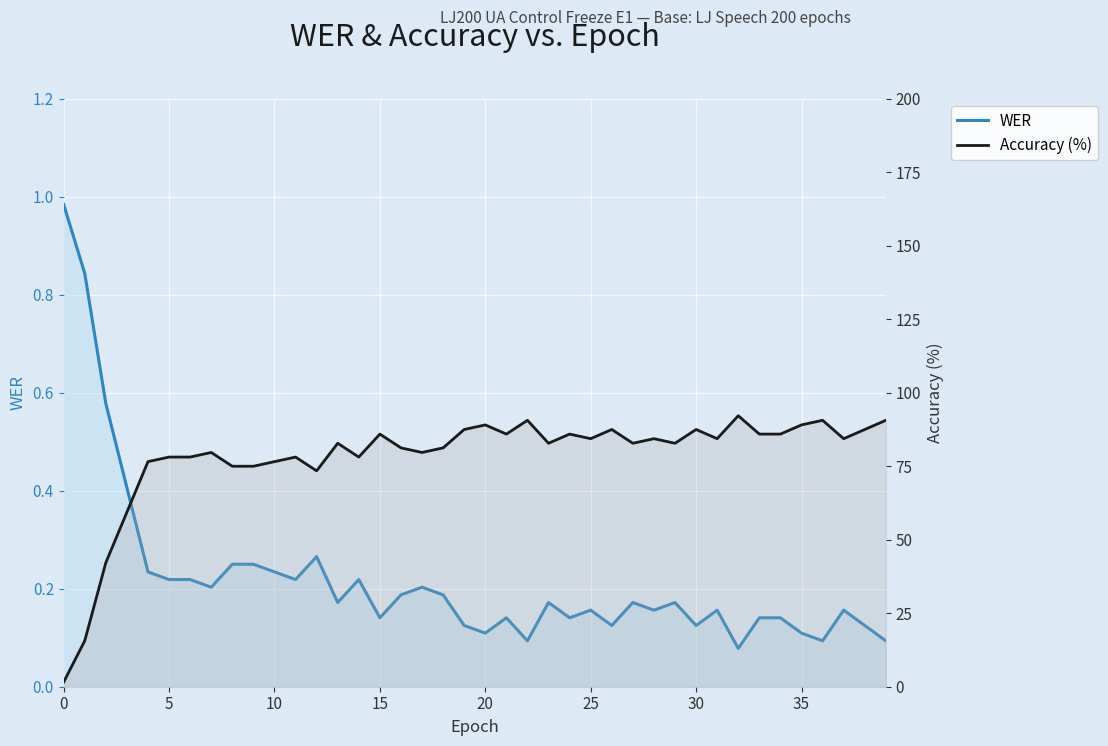

What is the label of the 4th point from the right?

36